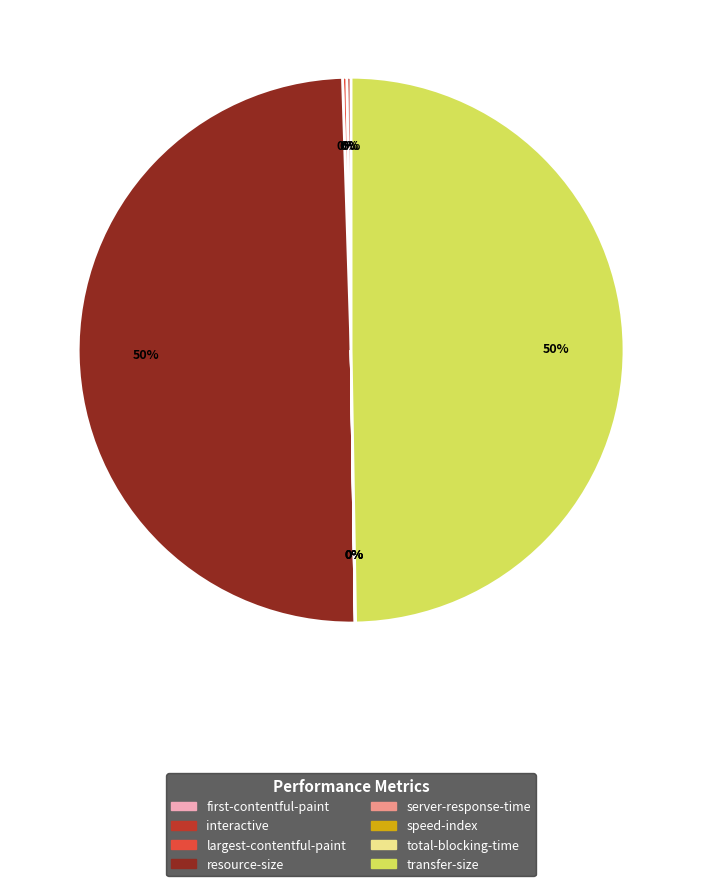

Is there any slice that represents more than half of the pie?

No